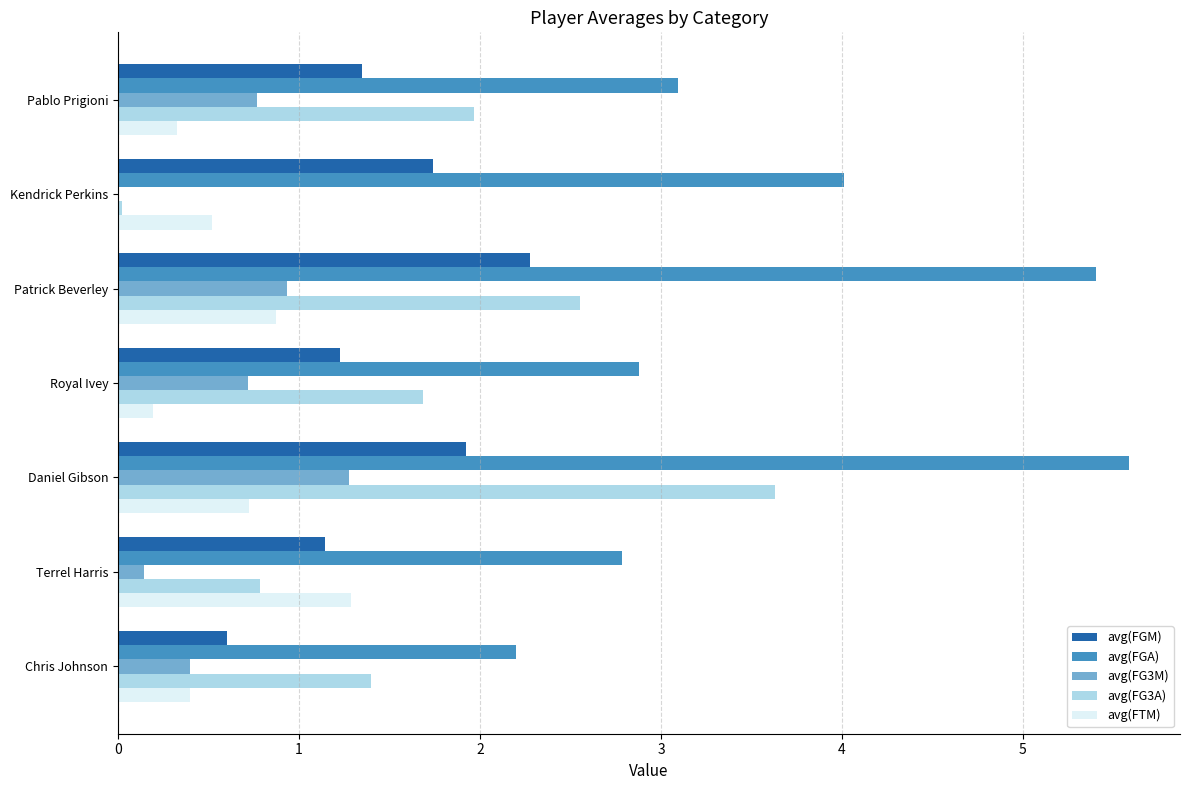

At which category is the sum across all series the highest?

Daniel Gibson